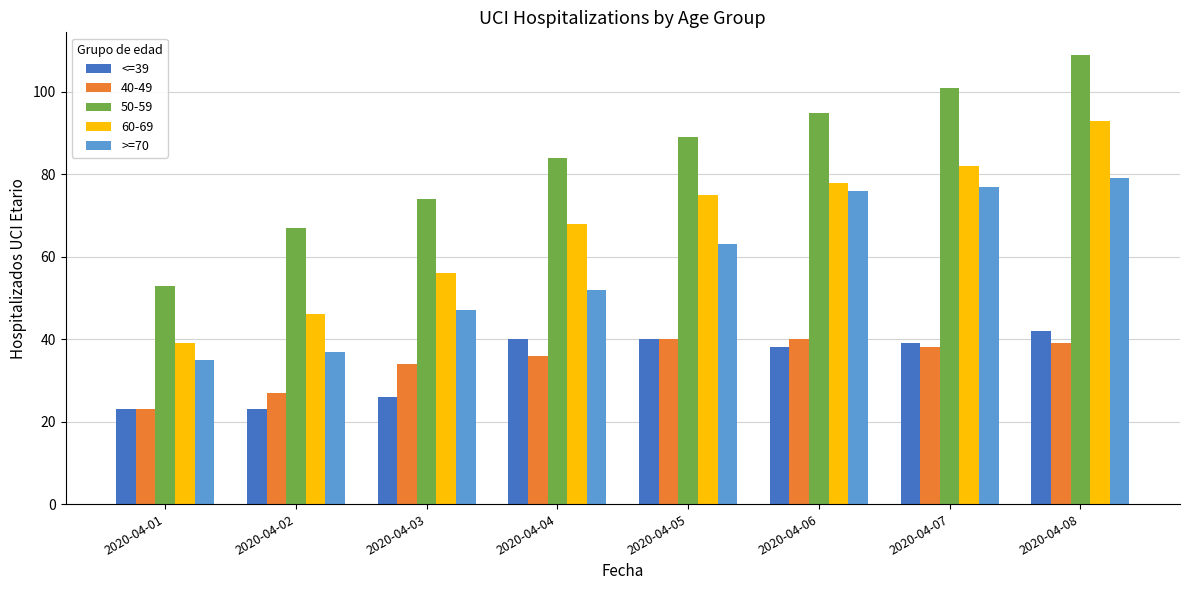

Between 2020-04-05 and 2020-04-07, which series saw the biggest shift?

>=70